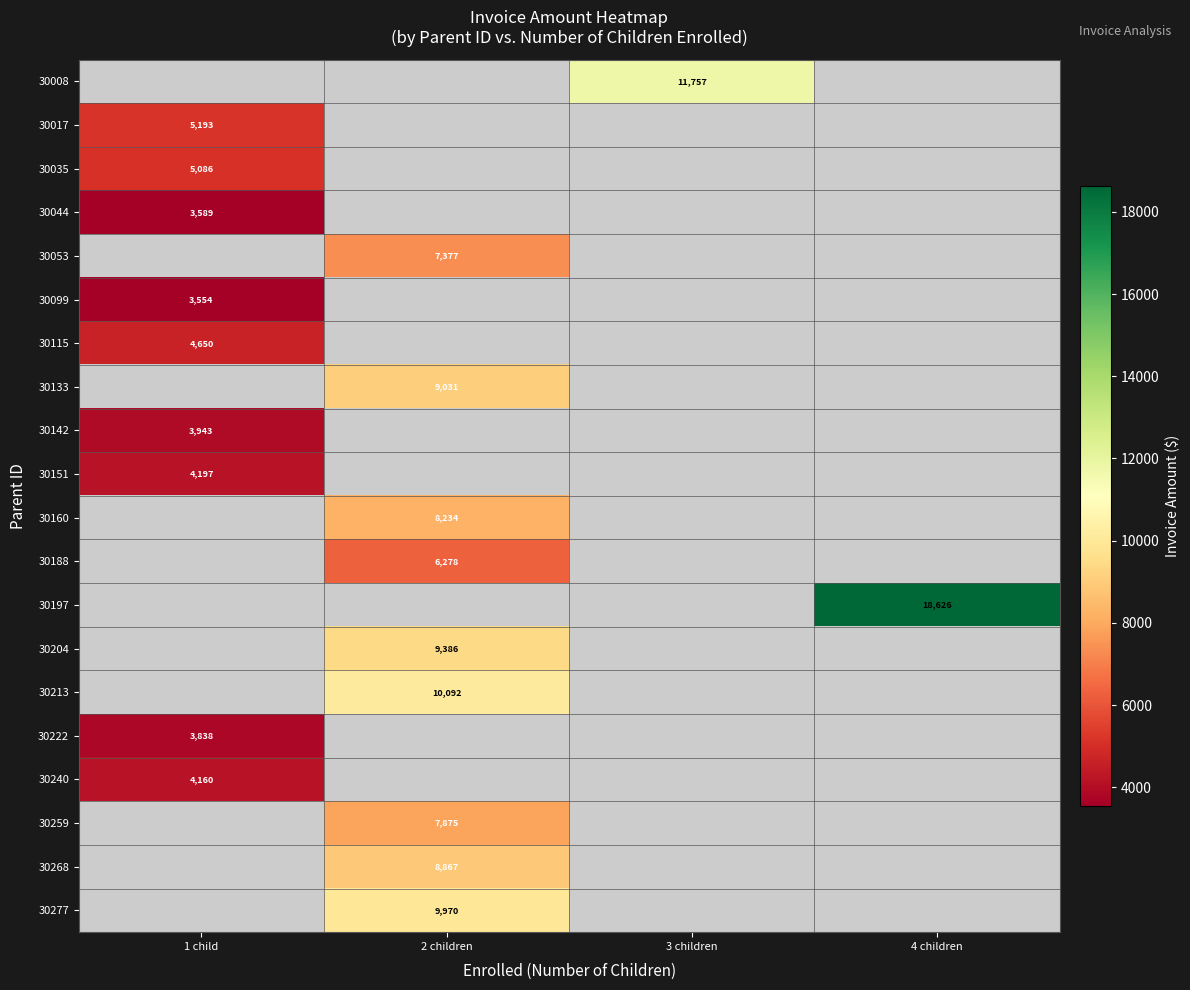

How many series are shown in this chart?

20